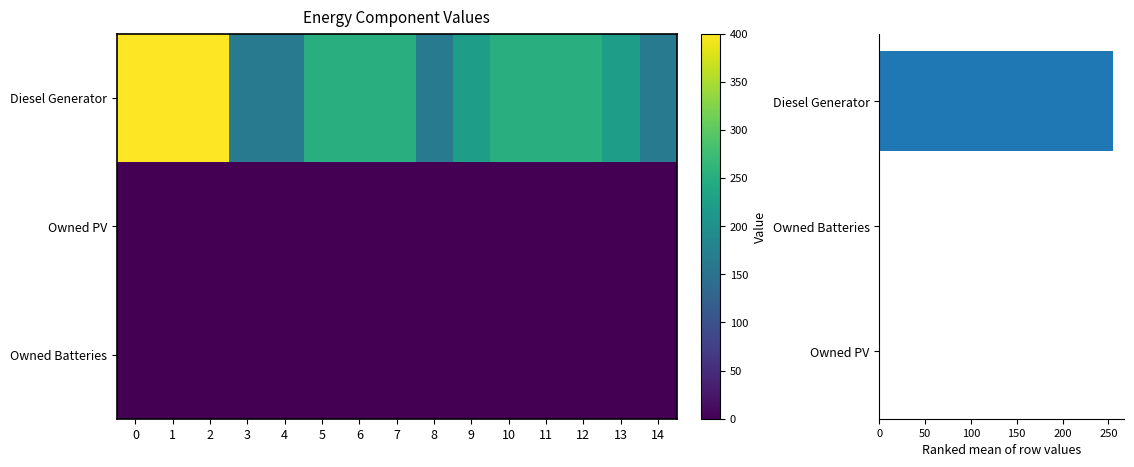

Which series has the largest total across all categories?

Diesel Generator